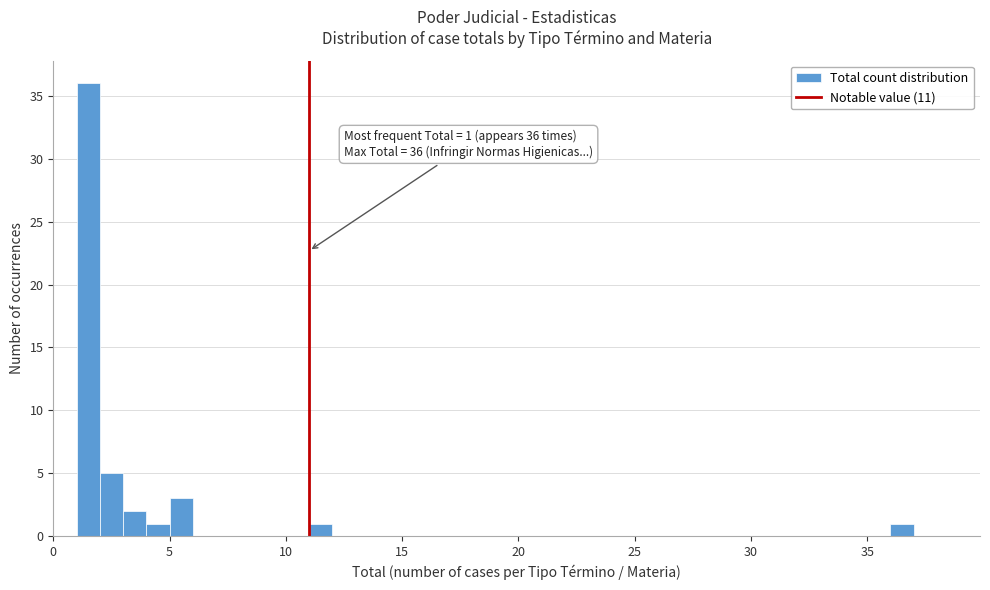

Around what value on the x-axis is the tallest bar? Give the approximate position of its centre, as read against the axis.

1.5